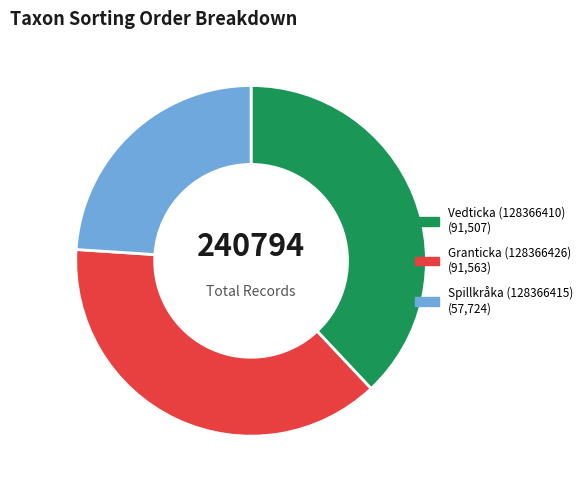

Approximately how many times larger is the value at Granticka (128366426) compared to Vedticka (128366410)?

1.0